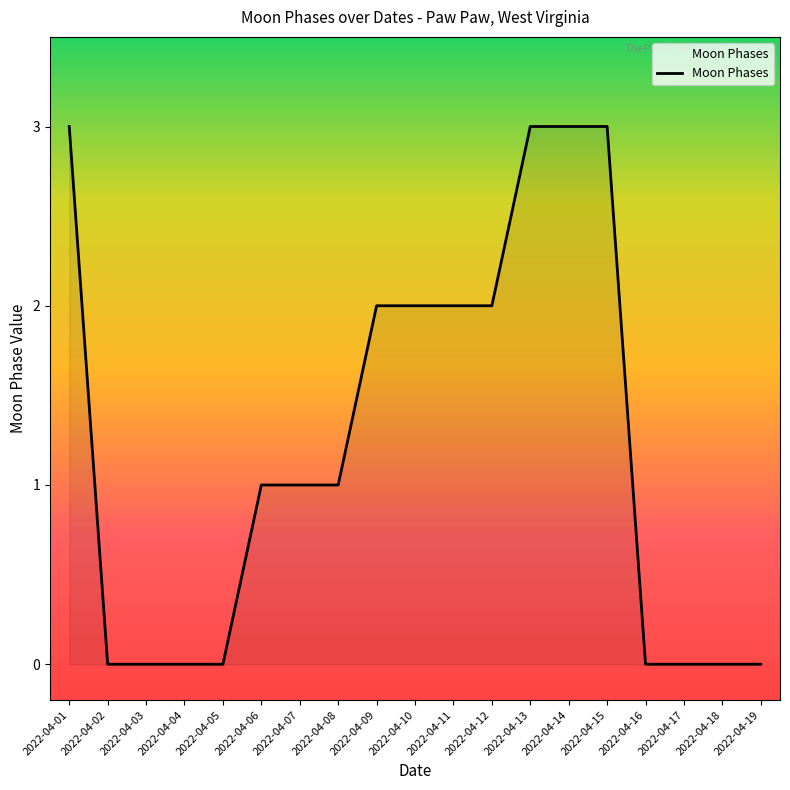

What is the sum of all values?

23